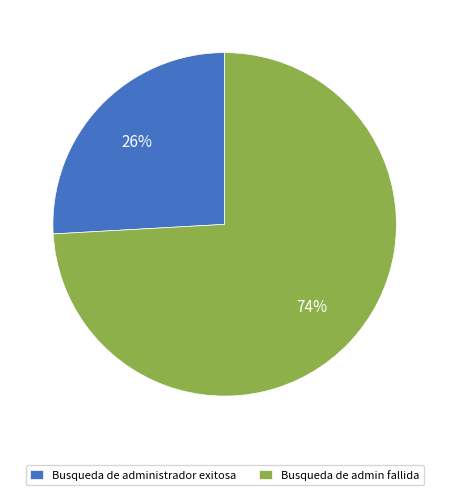

Which category has the smallest portion of the pie?

Busqueda de administrador exitosa